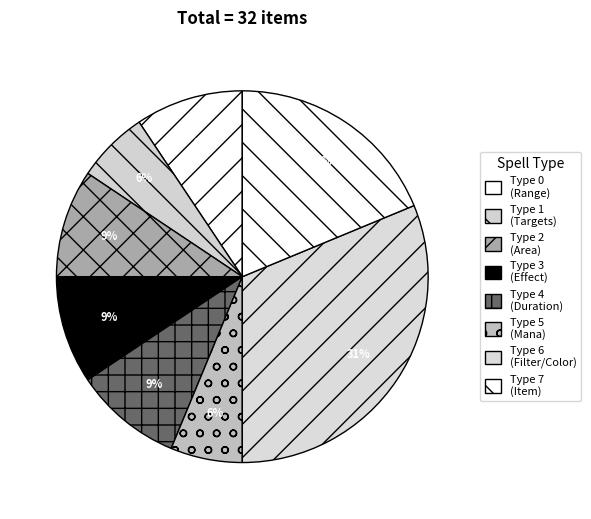

The Type 4 (Duration) slice represents 9% of the pie. True or false?

True